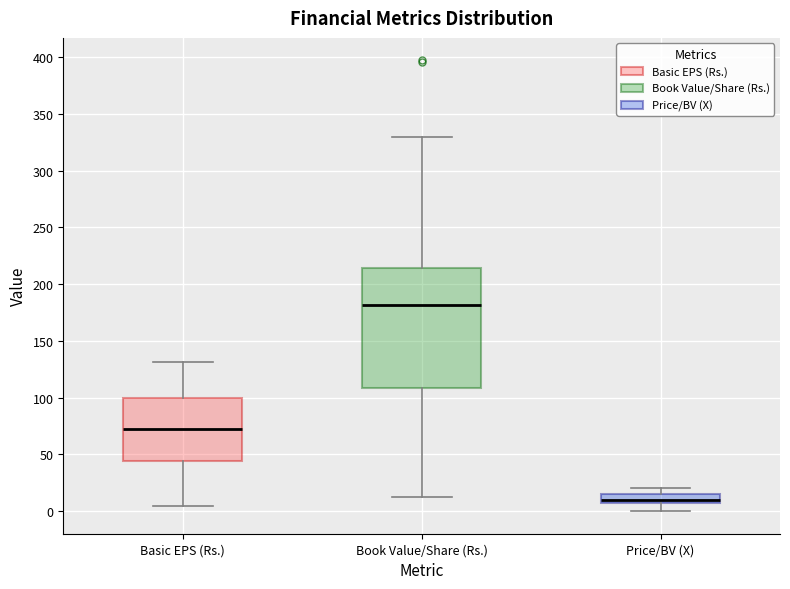

Where does the upper whisker of the box for Book Value/Share (Rs.) end on the y-axis? The values are not printed on the chart, so give them approximately, as read against the axis.

330